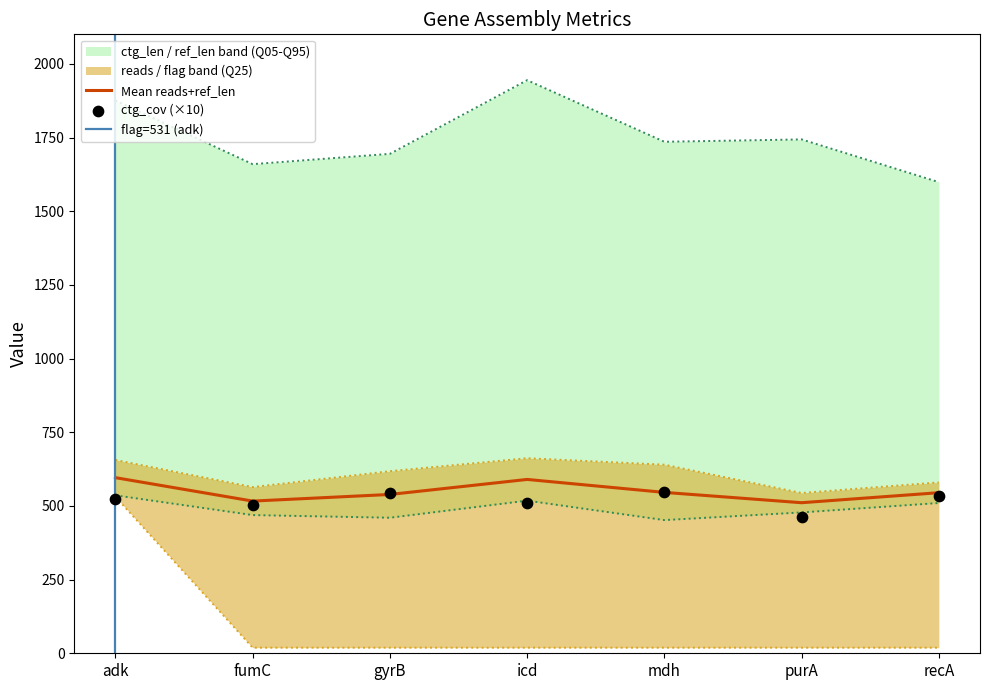

Which series contains the lowest Y value?

flag